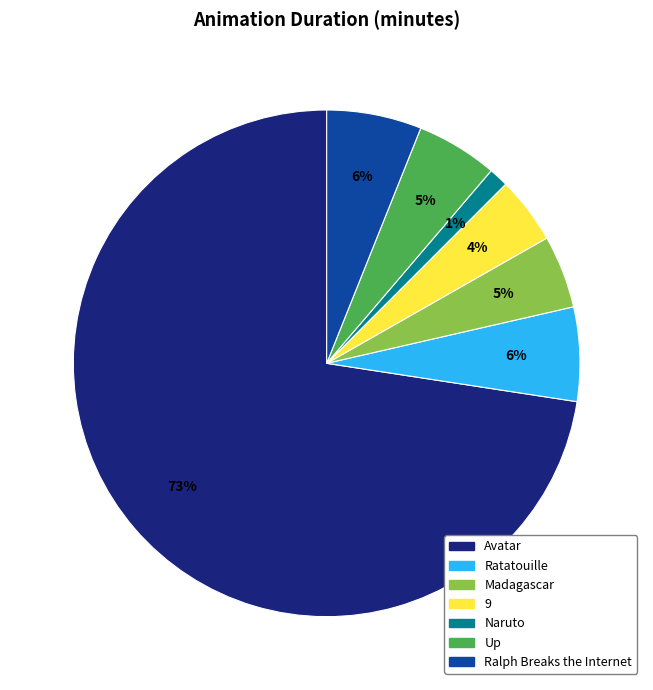

To the nearest percent, what is the average slice percentage?

14%